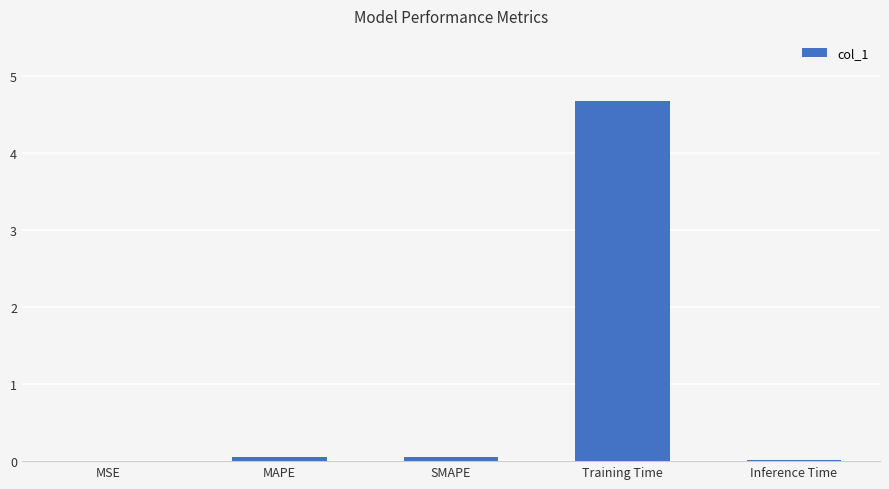

The value at SMAPE is 0.1. True or false?

True